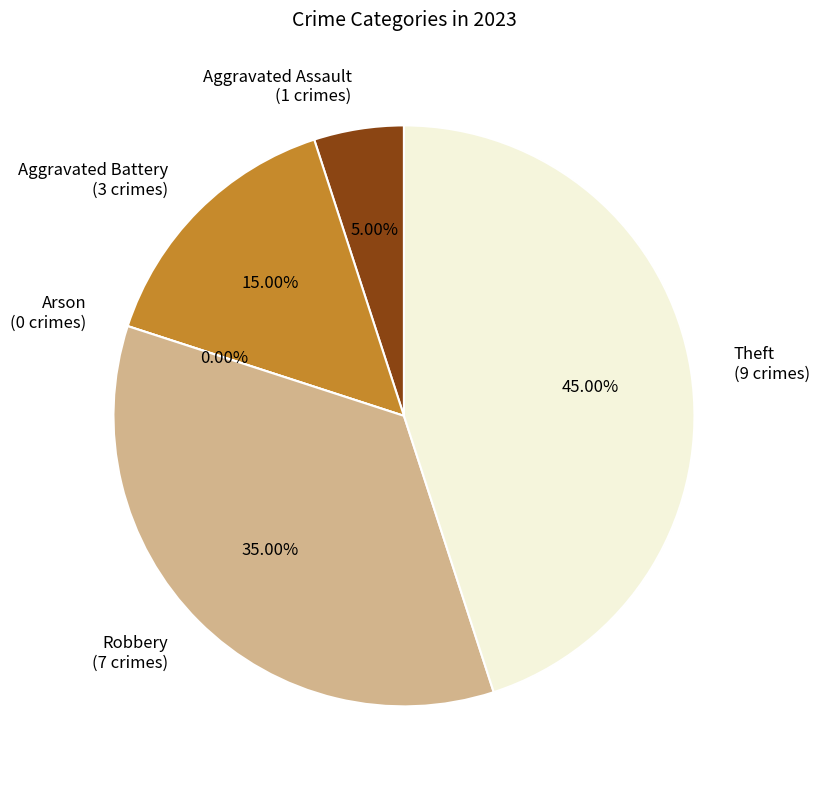

To the nearest percent, what is the difference between the largest and smallest slice percentages?

45%